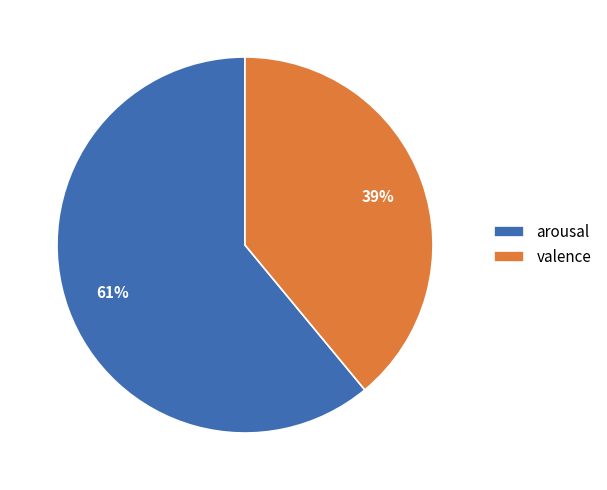

Rank the categories by value from highest to lowest.

arousal, valence